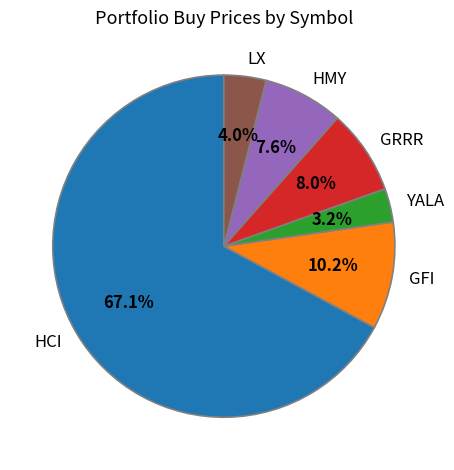

What is the ratio of the value at YALA to the value at GRRR?

0.4